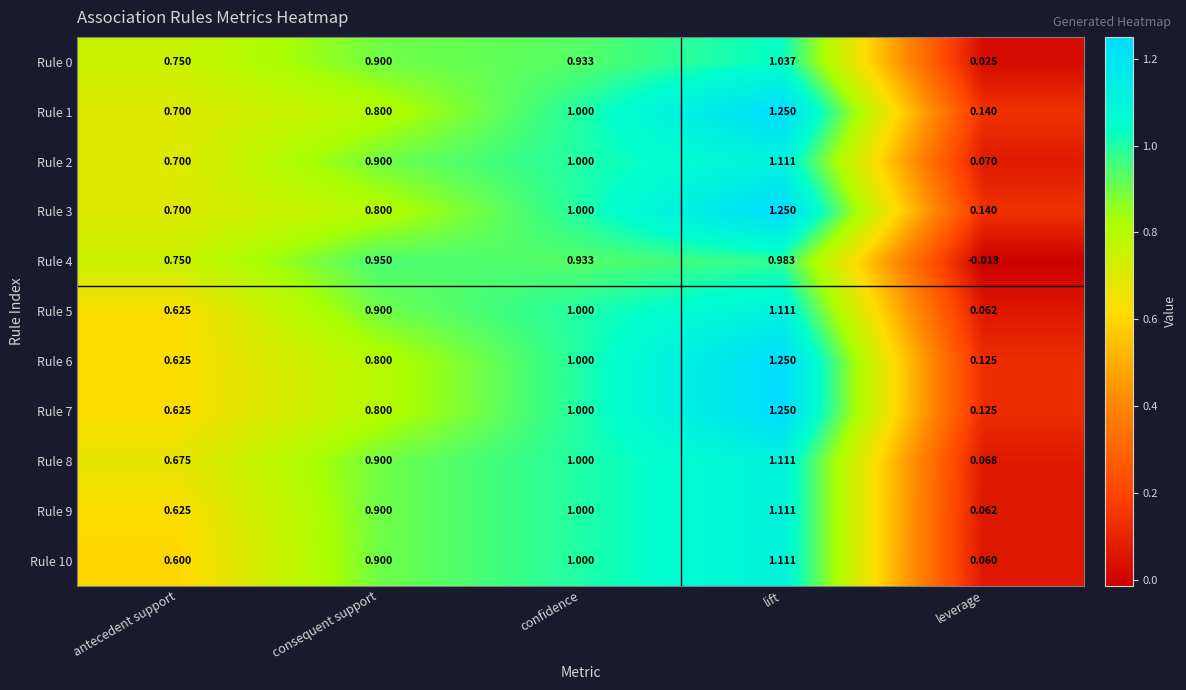

At which category is the sum across all series the highest?

lift